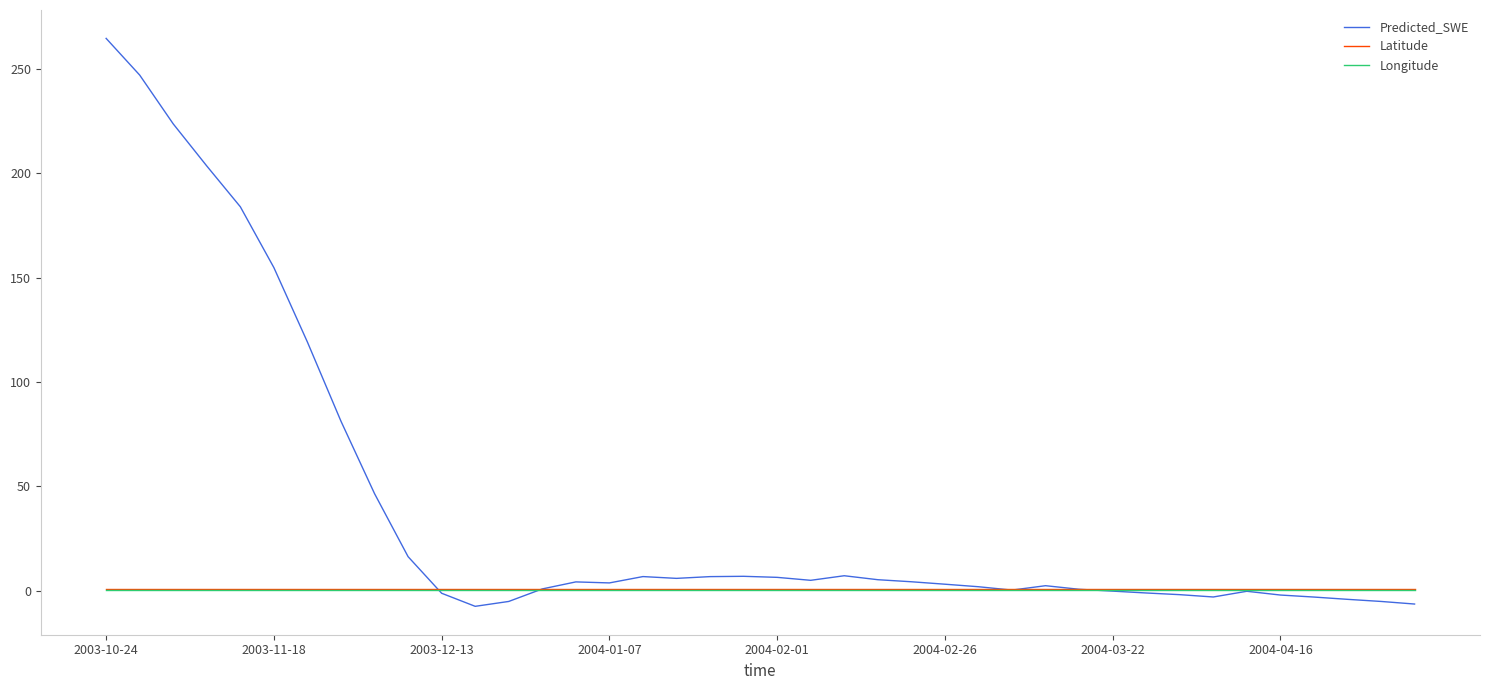

What is the minimum value for Predicted_SWE?

-7.5